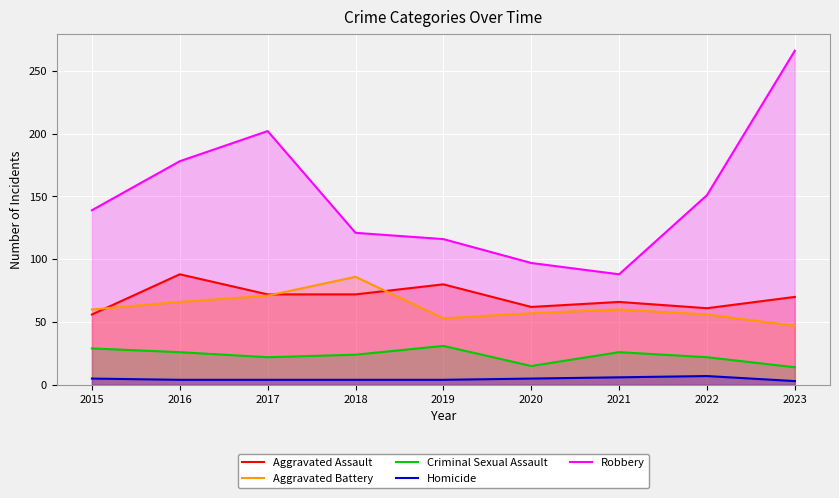

At how many categories does at least one series exceed 198?

2